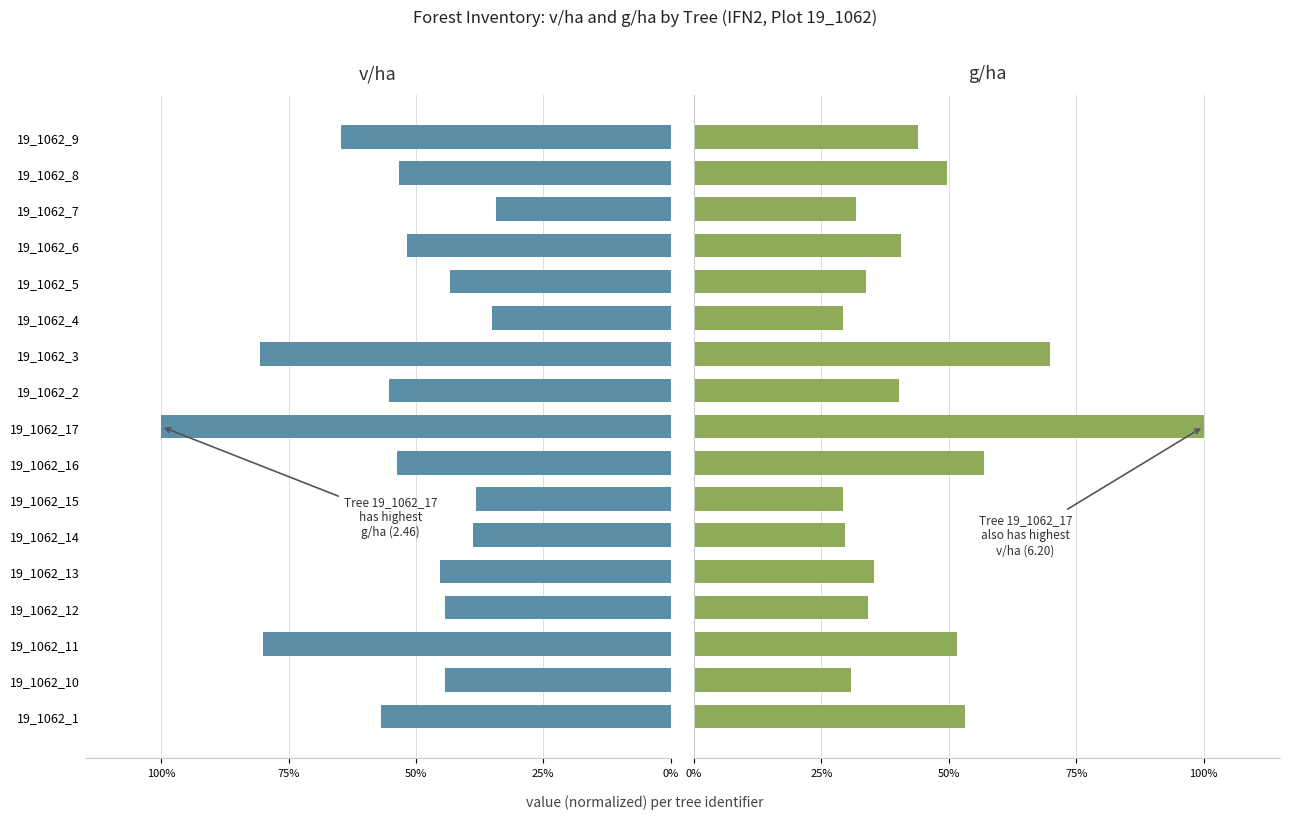

What are all the series names shown in the legend?

v/ha, g/ha